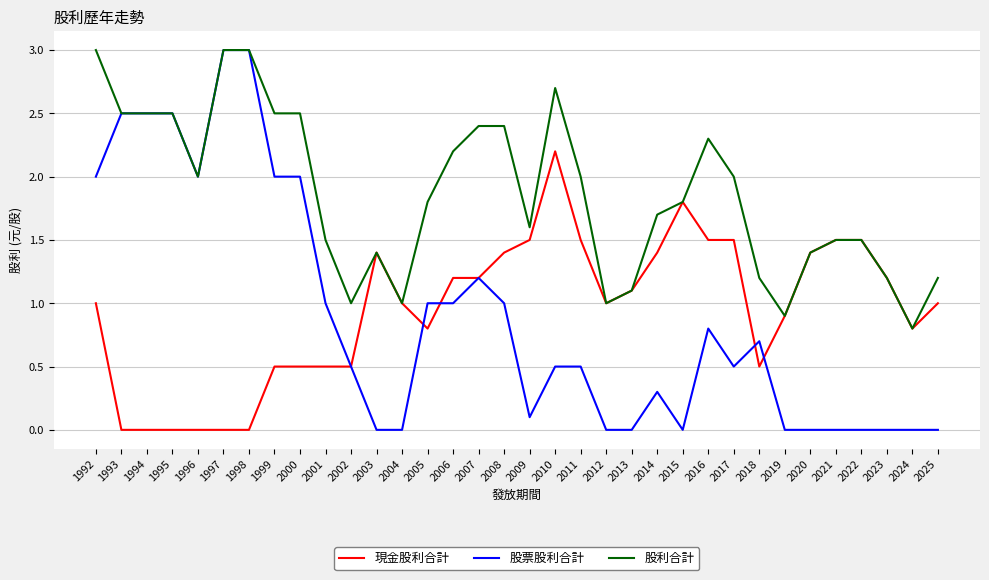

Reading left to right, extract all data points from this chart.

現金股利合計: 1992=1.0	1993=0.0	1994=0.0	1995=0.0	1996=0.0	1997=0.0	1998=0.0	1999=0.5	2000=0.5	2001=0.5	2002=0.5	2003=1.4	2004=1.0	2005=0.8	2006=1.2	2007=1.2	2008=1.4	2009=1.5	2010=2.2	2011=1.5	2012=1.0	2013=1.1	2014=1.4	2015=1.8	2016=1.5	2017=1.5	2018=0.5	2019=0.9	2020=1.4	2021=1.5	2022=1.5	2023=1.2	2024=0.8	2025=1.0
股票股利合計: 1992=2.0	1993=2.5	1994=2.5	1995=2.5	1996=2.0	1997=3.0	1998=3.0	1999=2.0	2000=2.0	2001=1.0	2002=0.5	2003=0.0	2004=0.0	2005=1.0	2006=1.0	2007=1.2	2008=1.0	2009=0.1	2010=0.5	2011=0.5	2012=0.0	2013=0.0	2014=0.3	2015=0.0	2016=0.8	2017=0.5	2018=0.7	2019=0.0	2020=0.0	2021=0.0	2022=0.0	2023=0.0	2024=0.0	2025=0.0
股利合計: 1992=3.0	1993=2.5	1994=2.5	1995=2.5	1996=2.0	1997=3.0	1998=3.0	1999=2.5	2000=2.5	2001=1.5	2002=1.0	2003=1.4	2004=1.0	2005=1.8	2006=2.2	2007=2.4	2008=2.4	2009=1.6	2010=2.7	2011=2.0	2012=1.0	2013=1.1	2014=1.7	2015=1.8	2016=2.3	2017=2.0	2018=1.2	2019=0.9	2020=1.4	2021=1.5	2022=1.5	2023=1.2	2024=0.8	2025=1.2